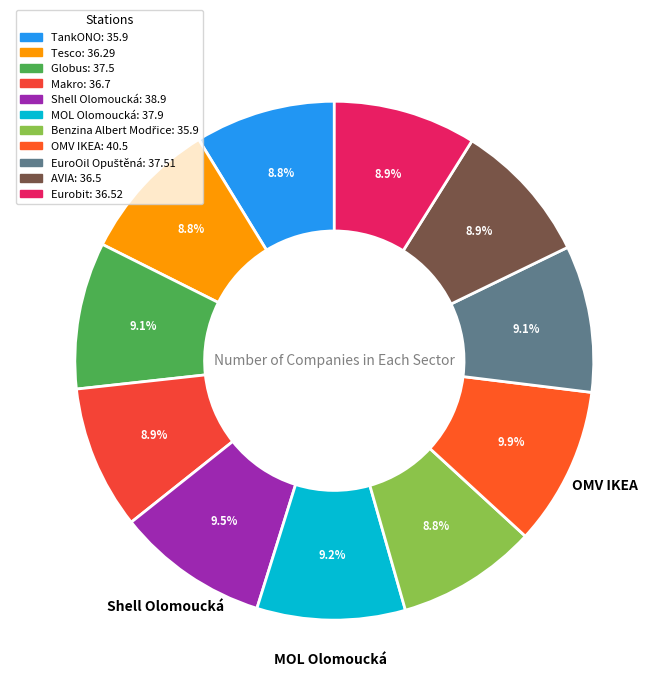

What is the change in value from TankONO to AVIA?

+0.6